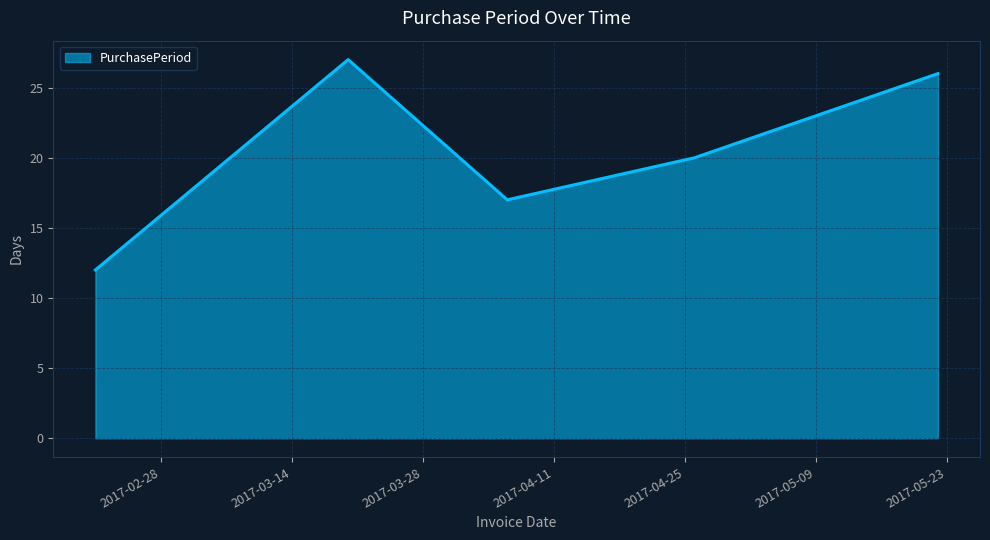

What is the maximum value shown in the chart?

27